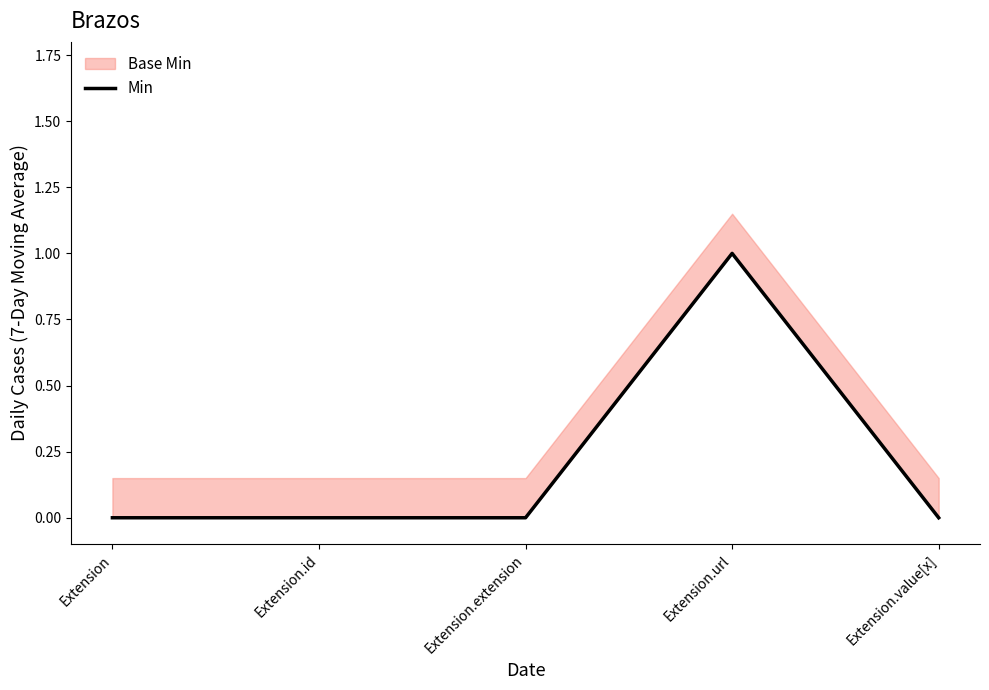

What is the label of the 3rd point from the right?

Extension.extension